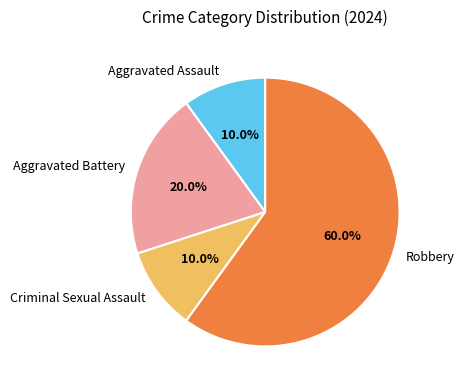

Is the sum of Robbery and Criminal Sexual Assault greater than half?

Yes